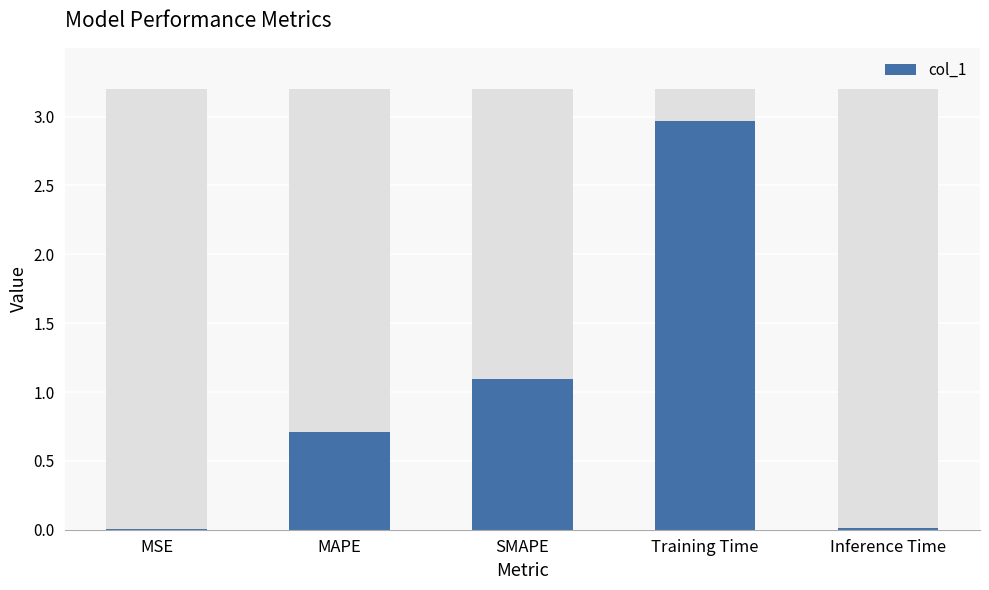

How many categories are shown in the chart?

5